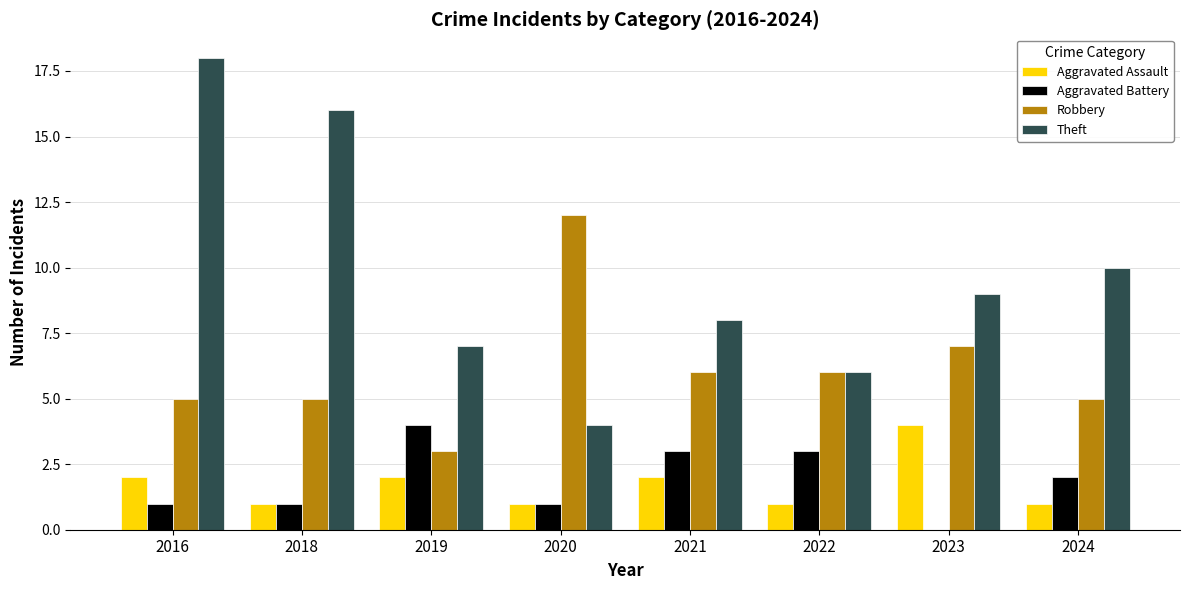

Is it true that Aggravated Battery equals 1 at 2024?

False